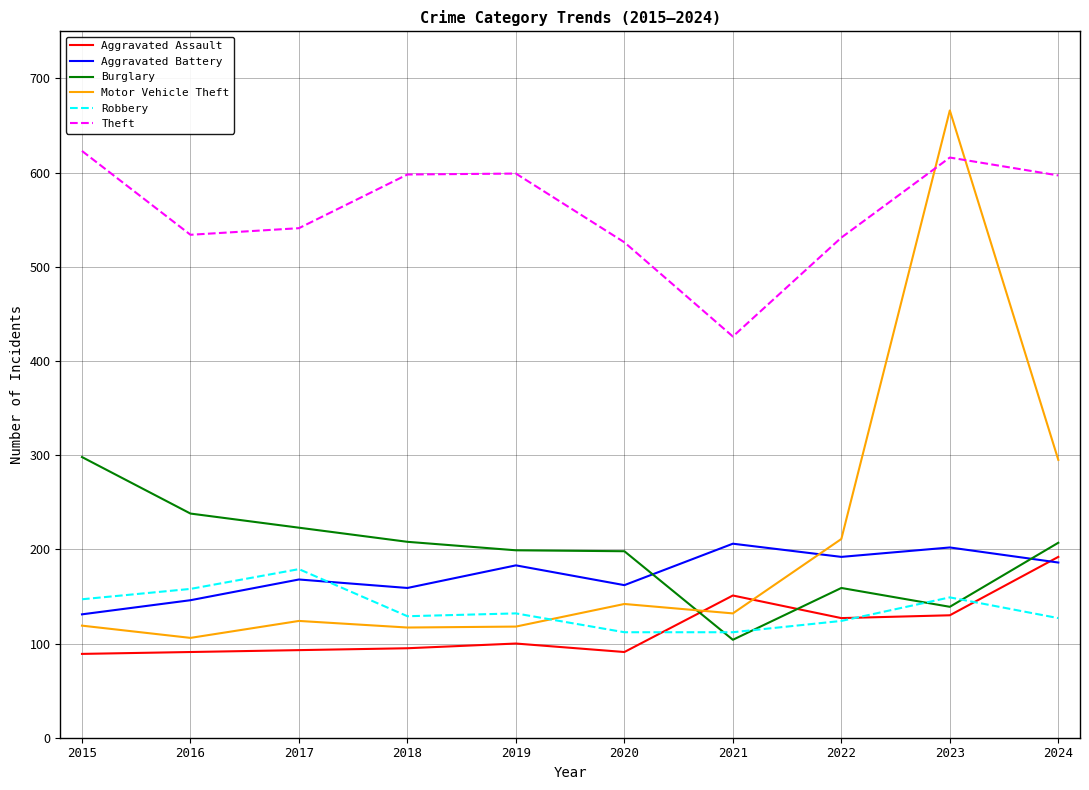

After their last crossing, which series has the higher values: Burglary or Motor Vehicle Theft?

Motor Vehicle Theft